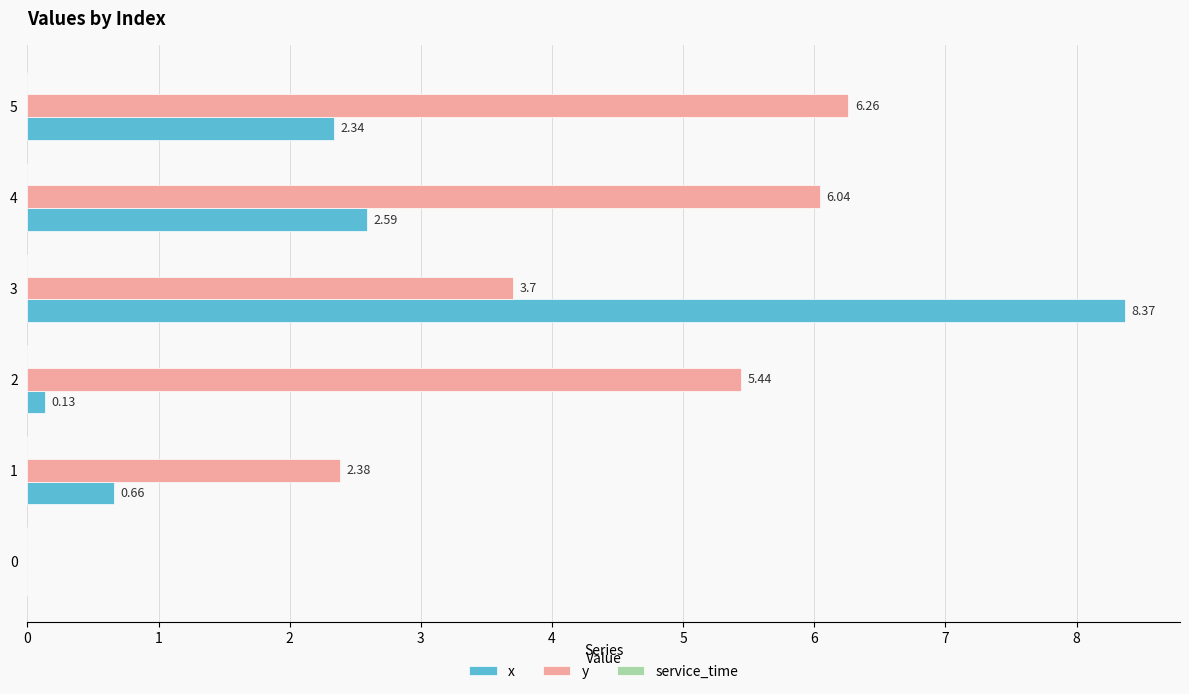

Which series changed the most between 0 and 4?

y